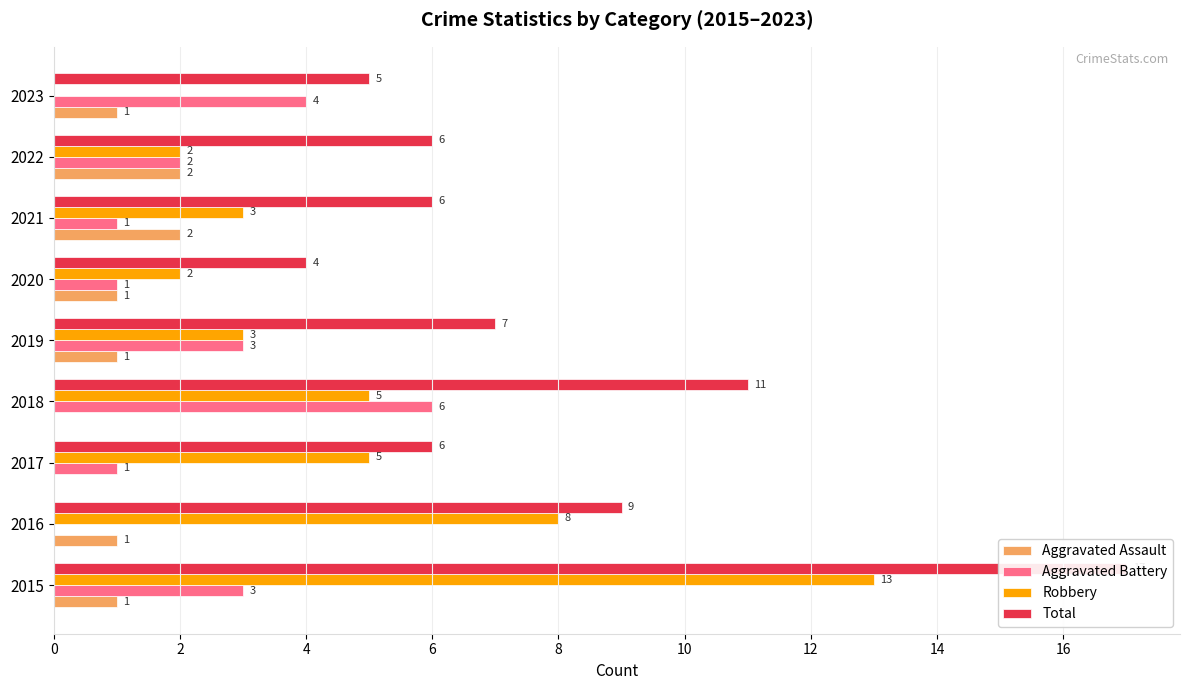

Which has a higher value, 2023 or 2020?

2023